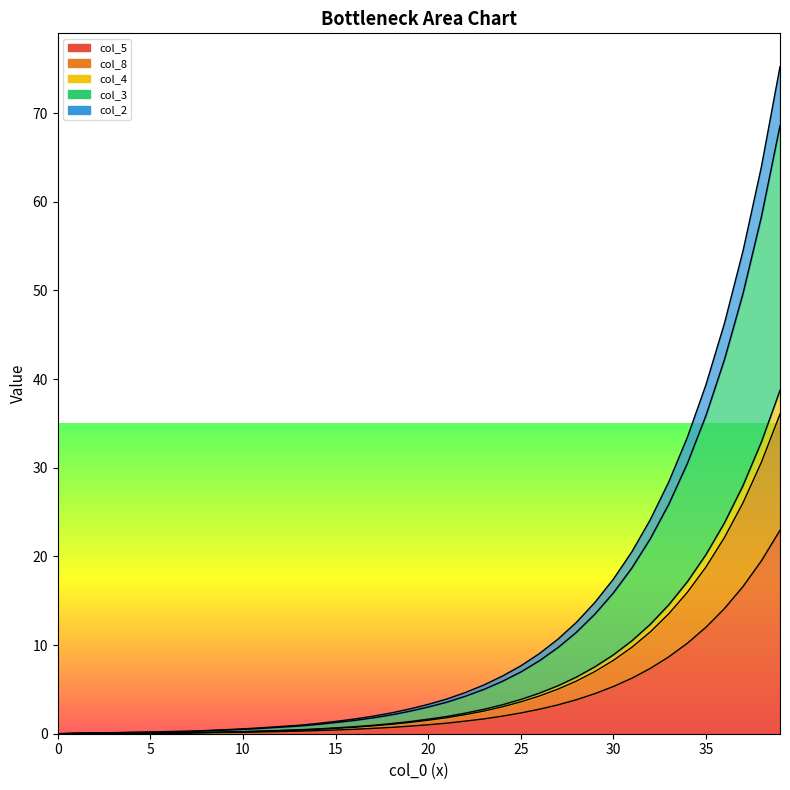

How many lines are shown in the chart?

5